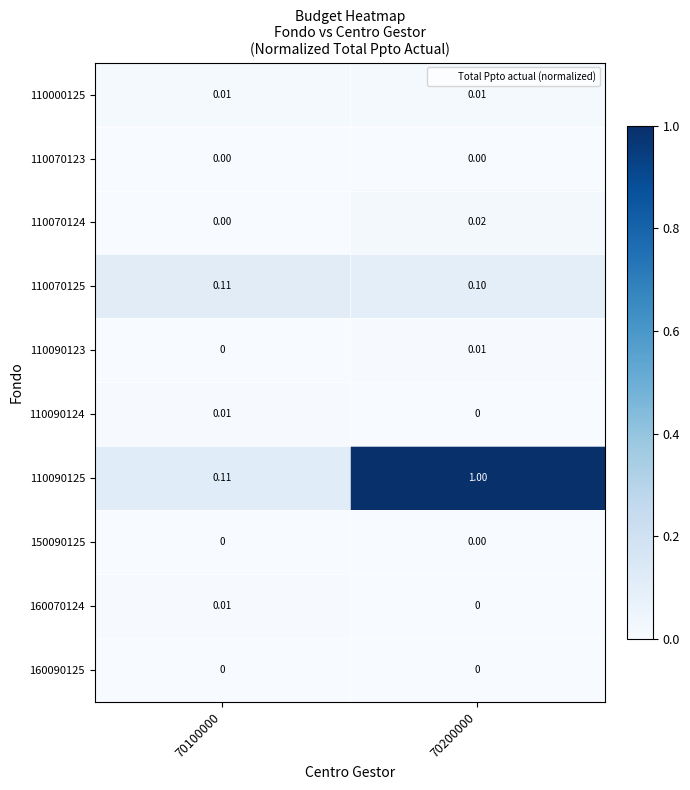

Reading left to right, extract all data points from this chart.

110000125: 70100000=0.0	70200000=0.0
110070123: 70100000=0.0	70200000=0.0
110070124: 70100000=0.0	70200000=0.0
110070125: 70100000=0.1	70200000=0.1
110090123: 70100000=0.0	70200000=0.0
110090124: 70100000=0.0	70200000=0.0
110090125: 70100000=0.1	70200000=1.0
150090125: 70100000=0.0	70200000=0.0
160070124: 70100000=0.0	70200000=0.0
160090125: 70100000=0.0	70200000=0.0